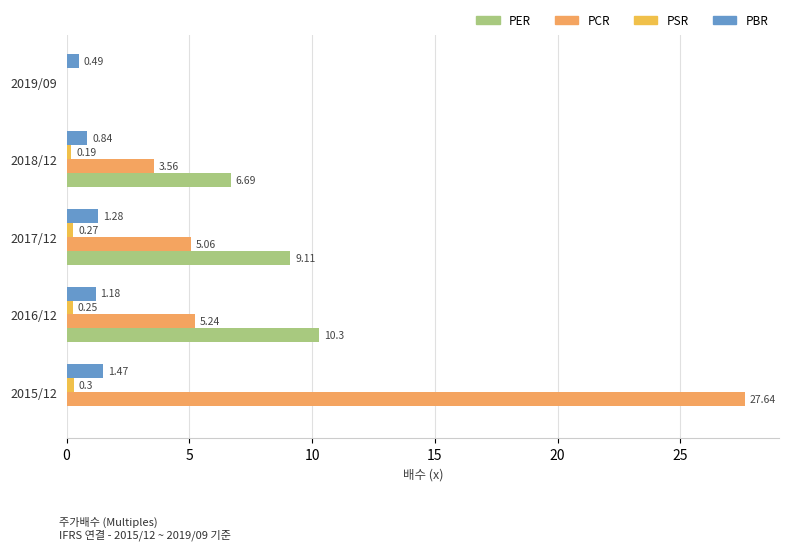

Count the number of categories in the chart.

5